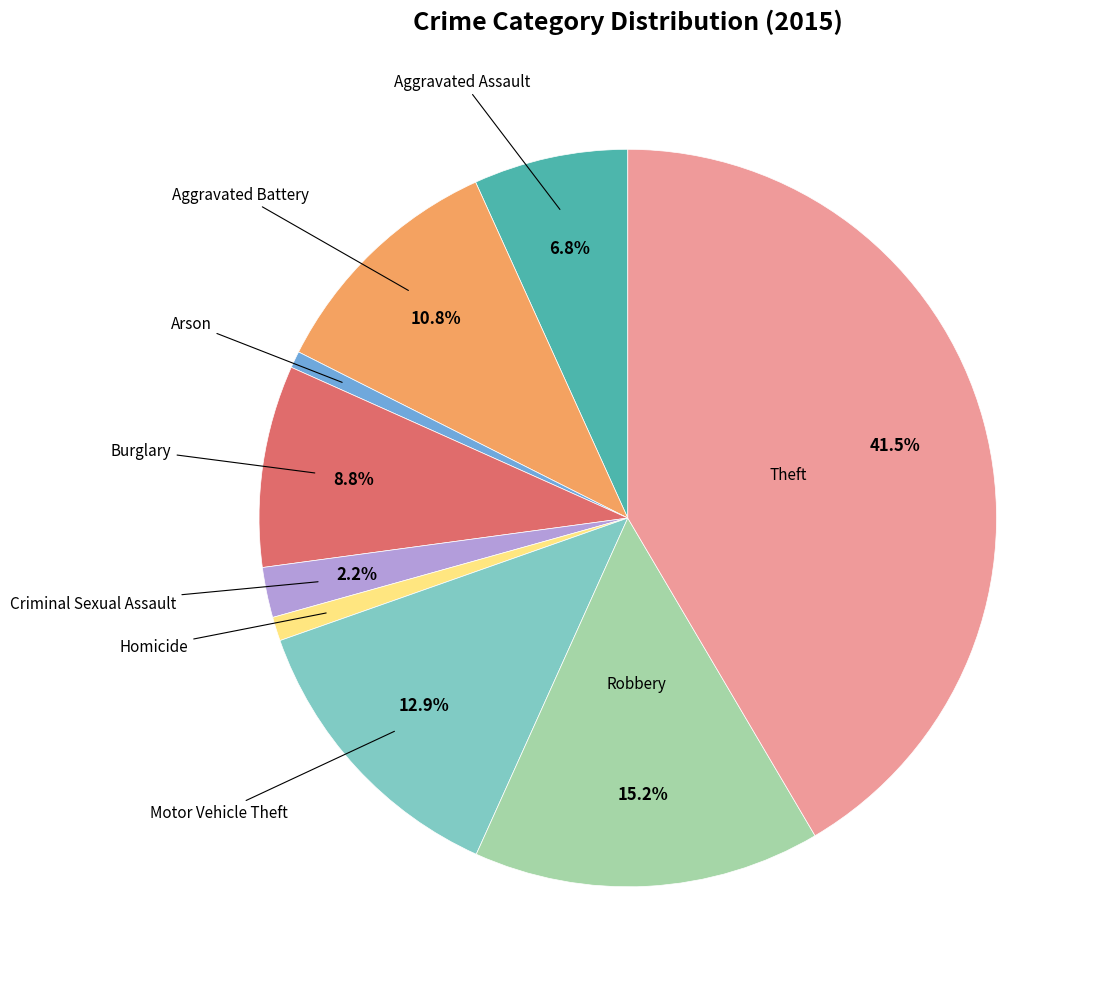

Is there a majority slice in this chart?

No